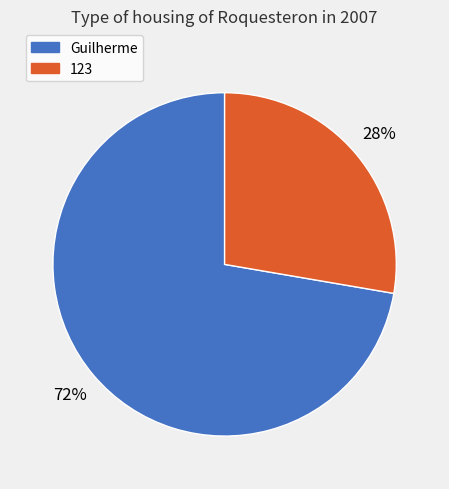

Is there a majority slice in this chart?

Yes